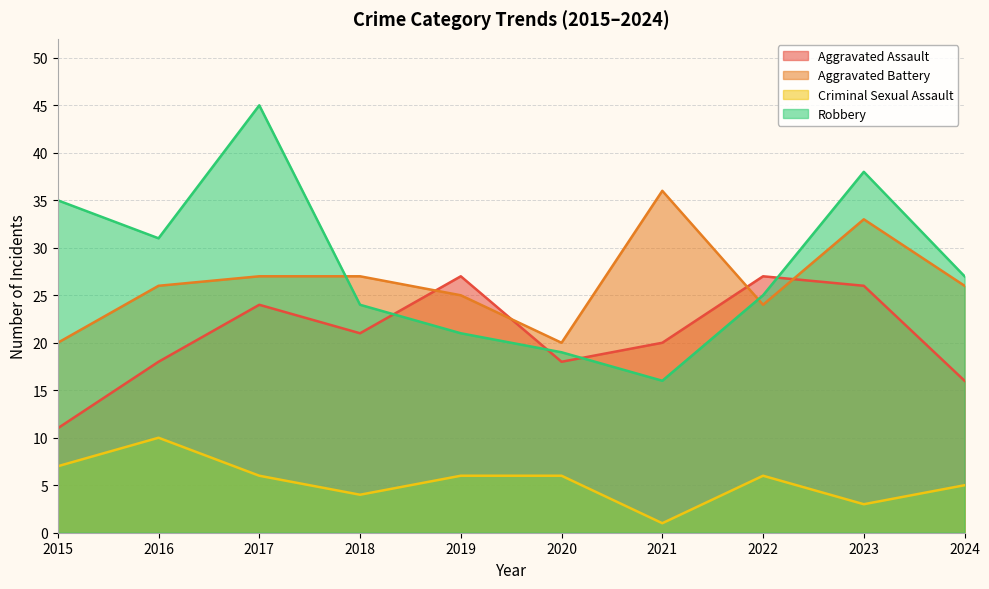

What is the difference between the second highest and second lowest values in the Aggravated Battery series?

13